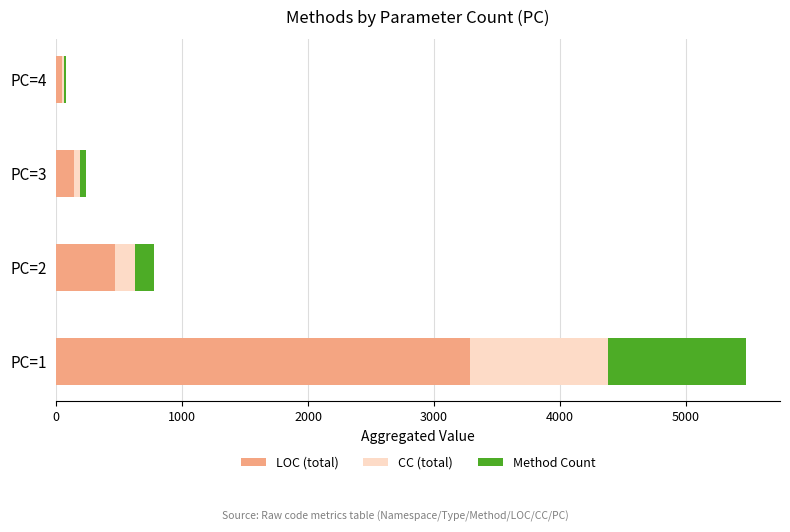

At which label does LOC (total) reach its peak?

PC=1